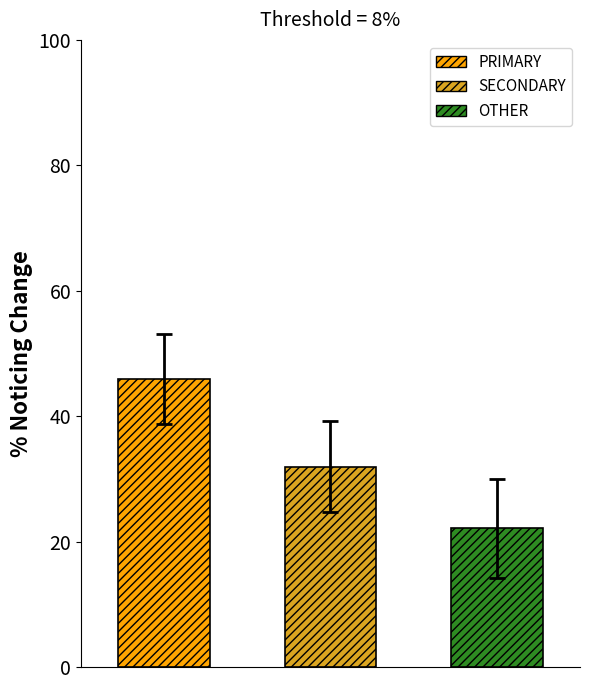

The PRIMARY series shows 30.6 at wk41. True or false?

False